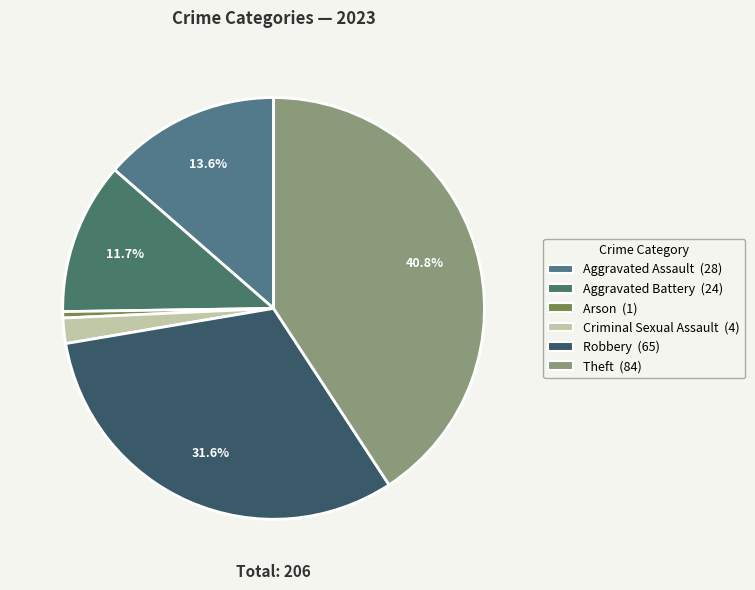

Count the number of slices in the pie.

6